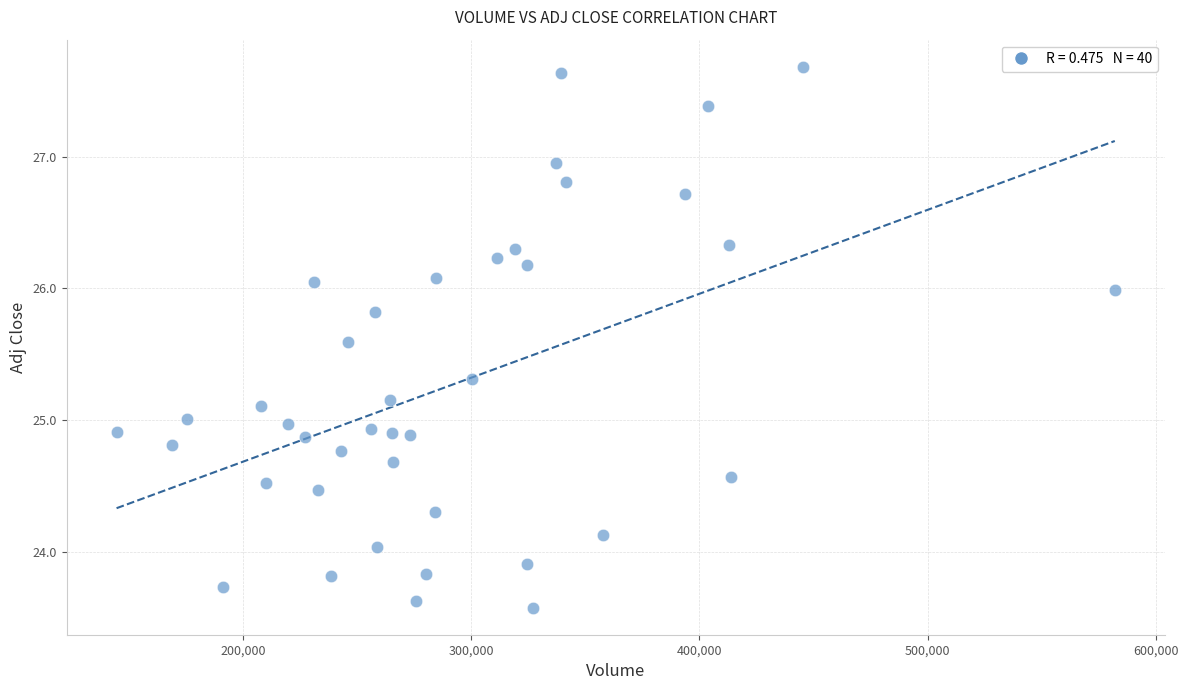

What is the range of Y values (max minus min)?

4.1